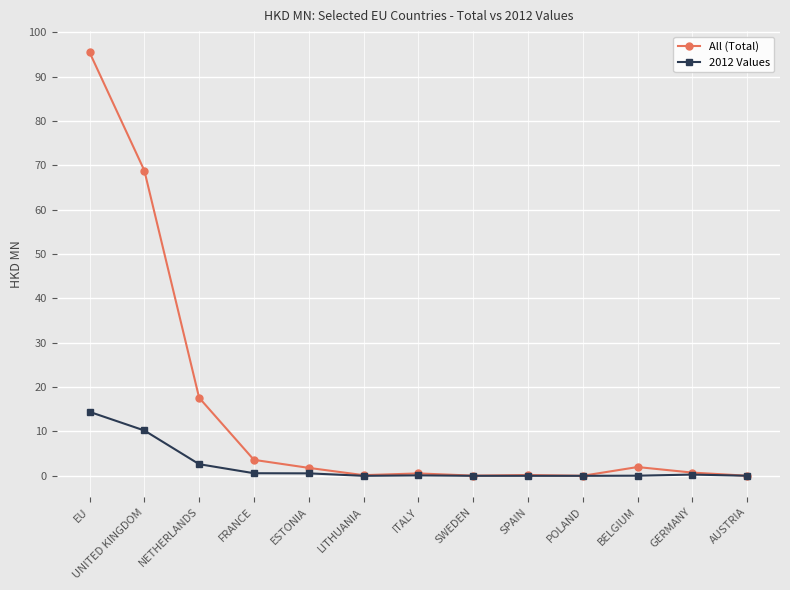

List the series in order of their peak value, highest first.

All (Total), 2012 Values